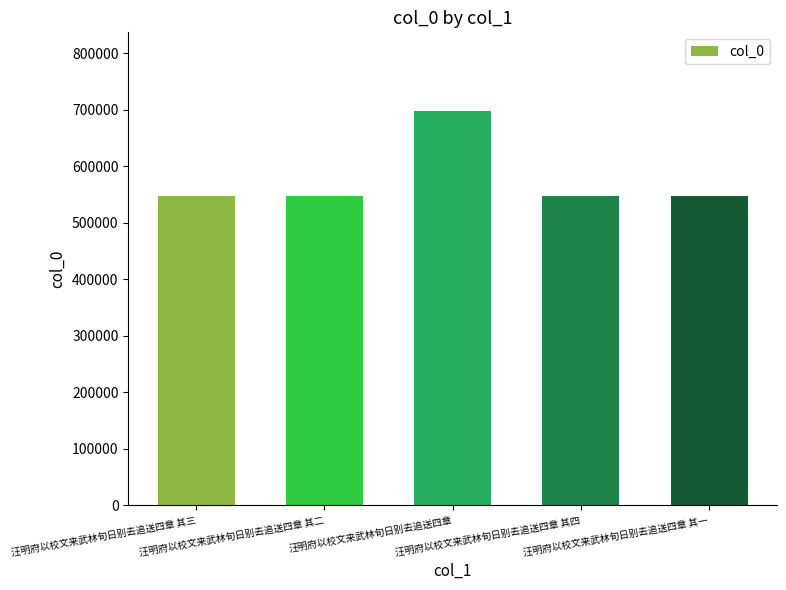

What is the value of the 2nd bar from the left?

546758